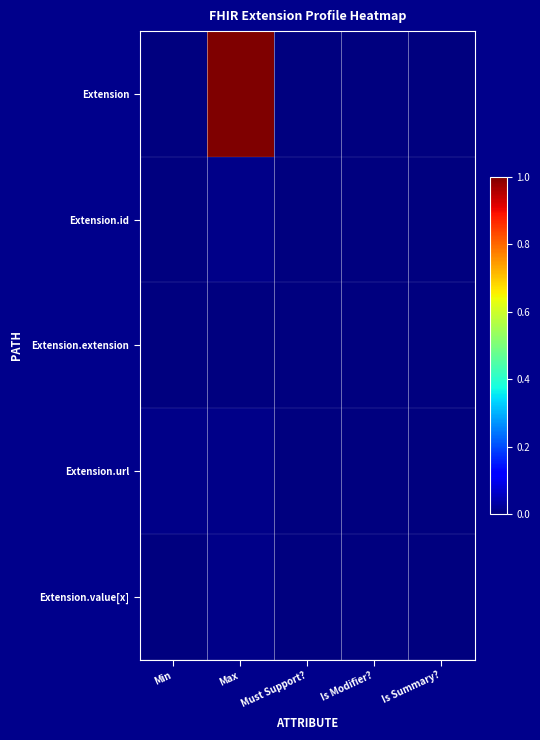

Rank the series by their maximum value, from lowest to highest.

Extension.extension, Extension.id, Extension.url, Extension.value[x], Extension